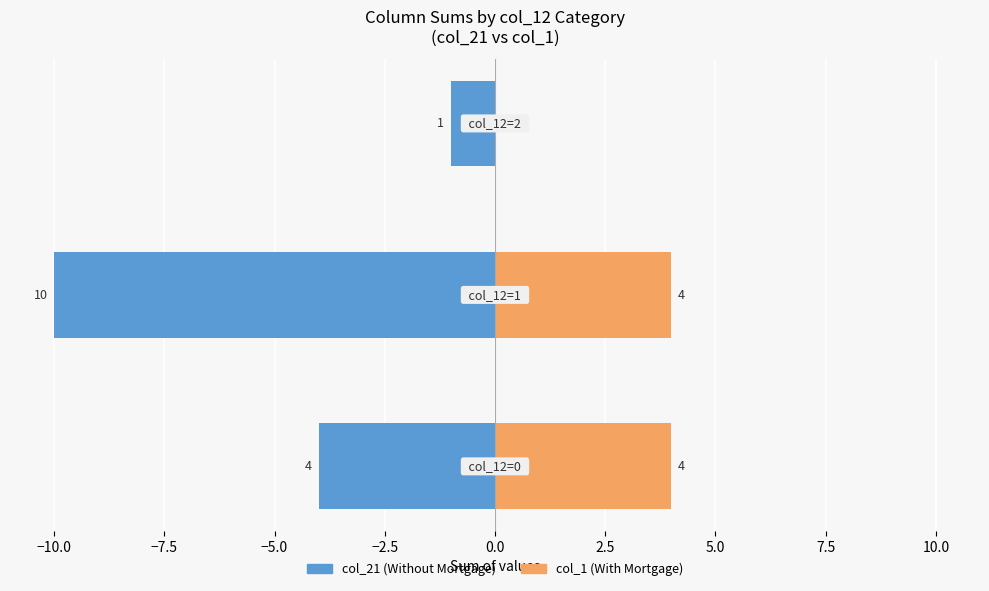

Reading left to right, transcribe all the data shown in this chart.

col_21: -4	-10	-1
col_1: 4	4	0